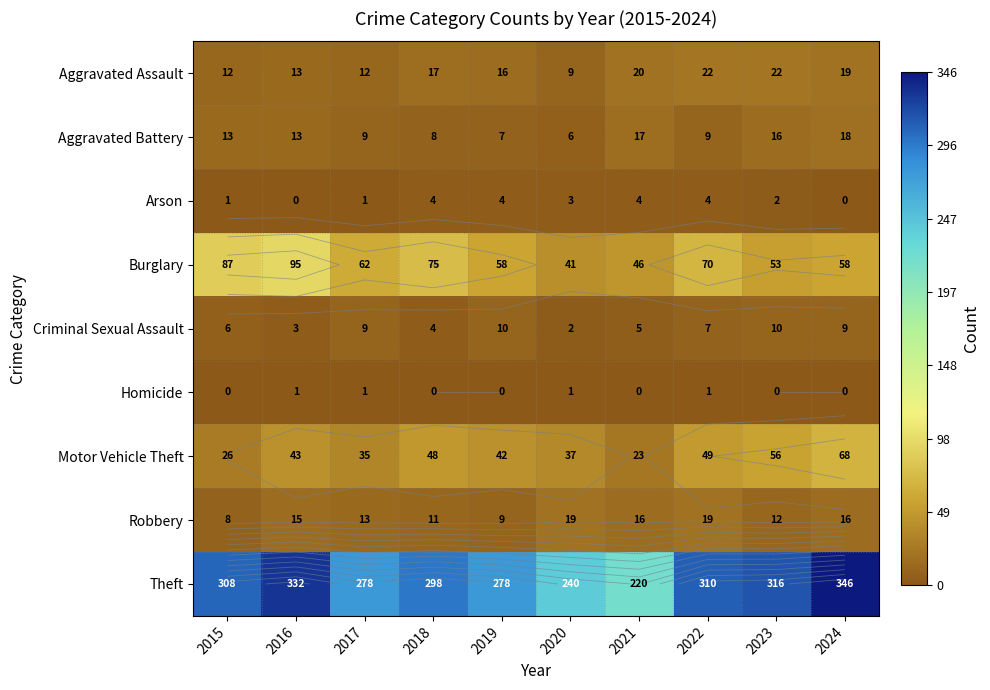

Is the value of Motor Vehicle Theft at 2017 greater than the value of Robbery at 2017?

Yes